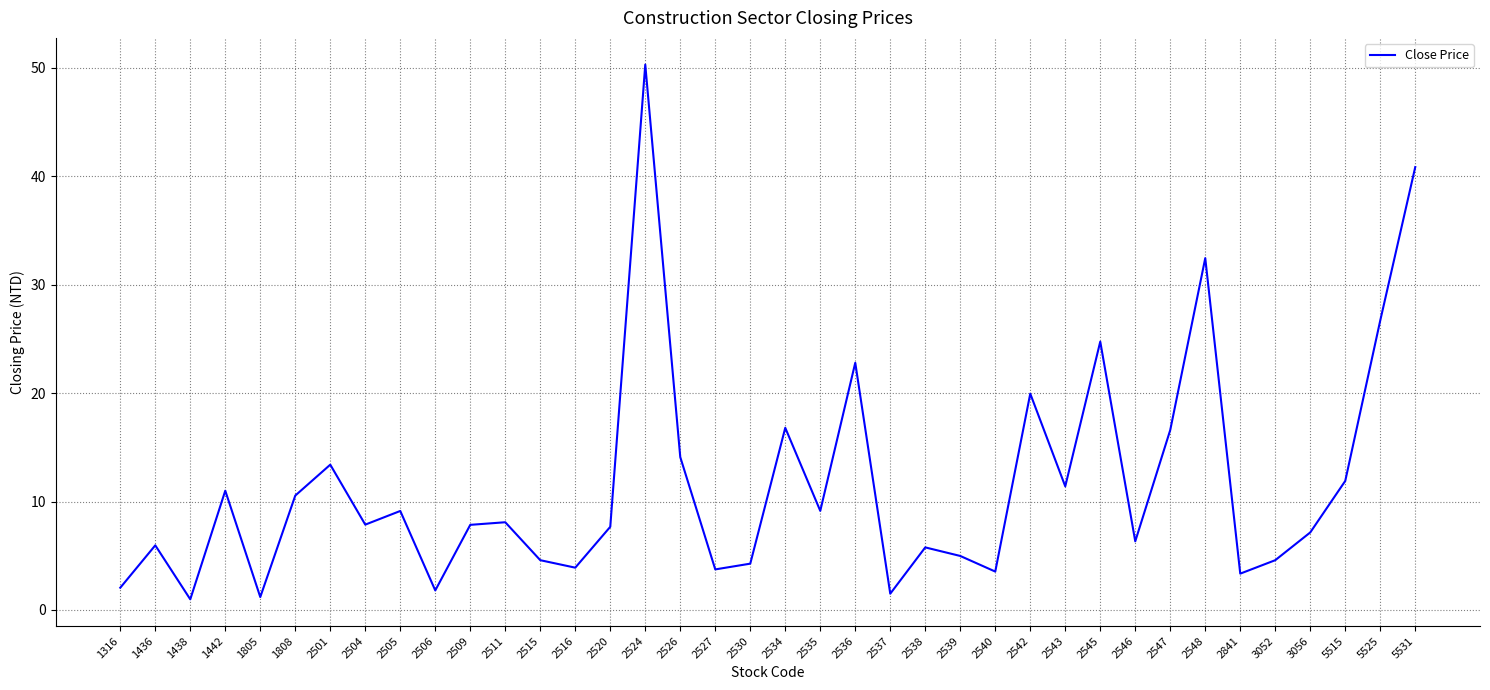

Read the value at 5525.

26.7